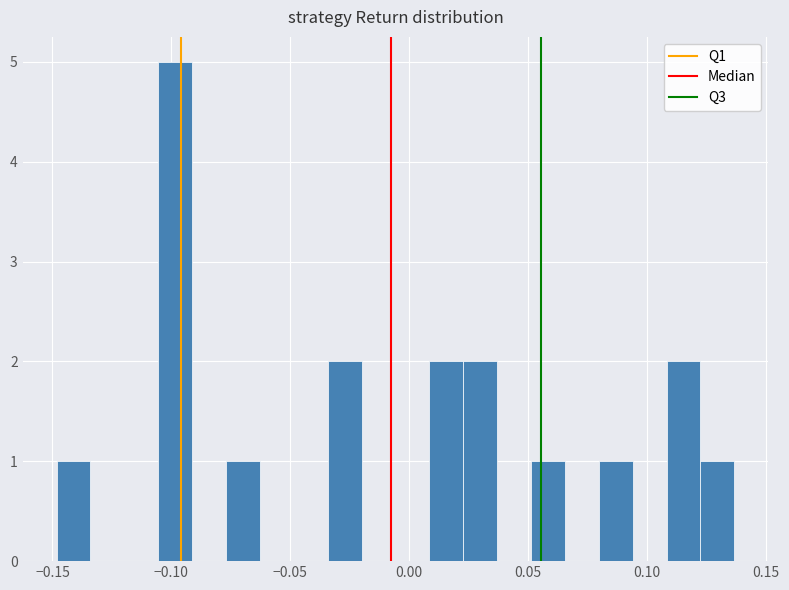

Read against the x-axis, roughly where is the centre of the tallest bar?

-0.100